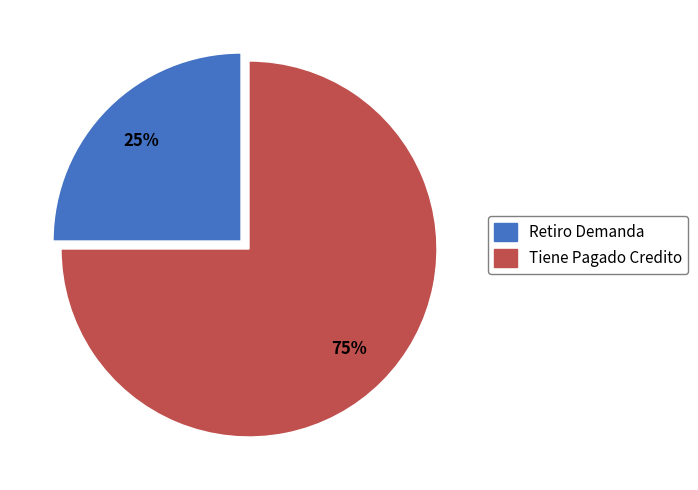

To the nearest percent, what is the average slice percentage?

50%